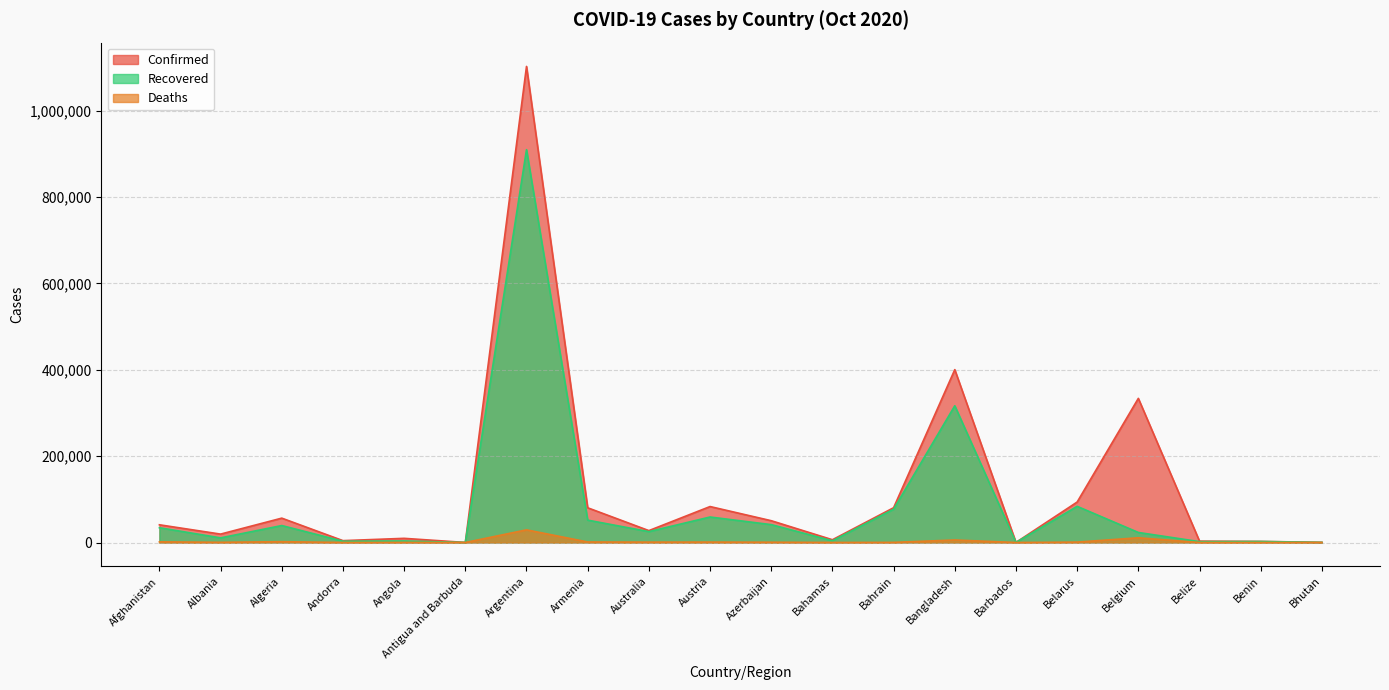

Reading left to right, extract all data points from this chart.

Confirmed: Afghanistan=41032	Albania=19445	Algeria=56419	Andorra=4325	Angola=9644	Antigua and Barbuda=124	Argentina=1102301	Armenia=80410	Australia=27541	Austria=83267	Azerbaijan=50486	Bahamas=6410	Bahrain=80533	Bangladesh=400251	Barbados=233	Belarus=93707	Belgium=333718	Belize=3200	Benin=2557	Bhutan=342
Recovered: Afghanistan=34217	Albania=10705	Algeria=39273	Andorra=2957	Angola=3530	Antigua and Barbuda=108	Argentina=909586	Armenia=51814	Australia=25213	Austria=59036	Azerbaijan=41410	Bahamas=3948	Bahrain=77132	Bangladesh=316600	Barbados=210	Belarus=83748	Belgium=23256	Belize=2031	Benin=2330	Bhutan=312
Deaths: Afghanistan=1523	Albania=480	Algeria=1922	Andorra=72	Angola=270	Antigua and Barbuda=3	Argentina=29301	Armenia=1222	Australia=905	Austria=992	Azerbaijan=679	Bahamas=132	Bahrain=316	Bangladesh=5818	Barbados=7	Belarus=961	Belgium=10899	Belize=51	Benin=41	Bhutan=0